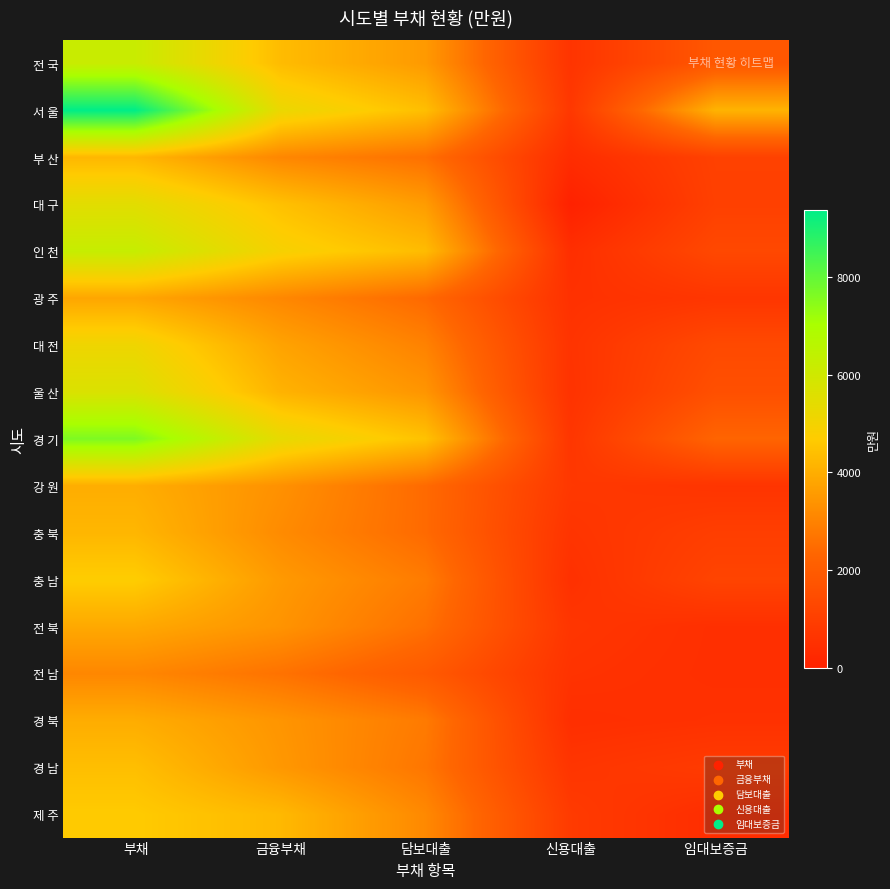

What is the greatest value displayed?

9366